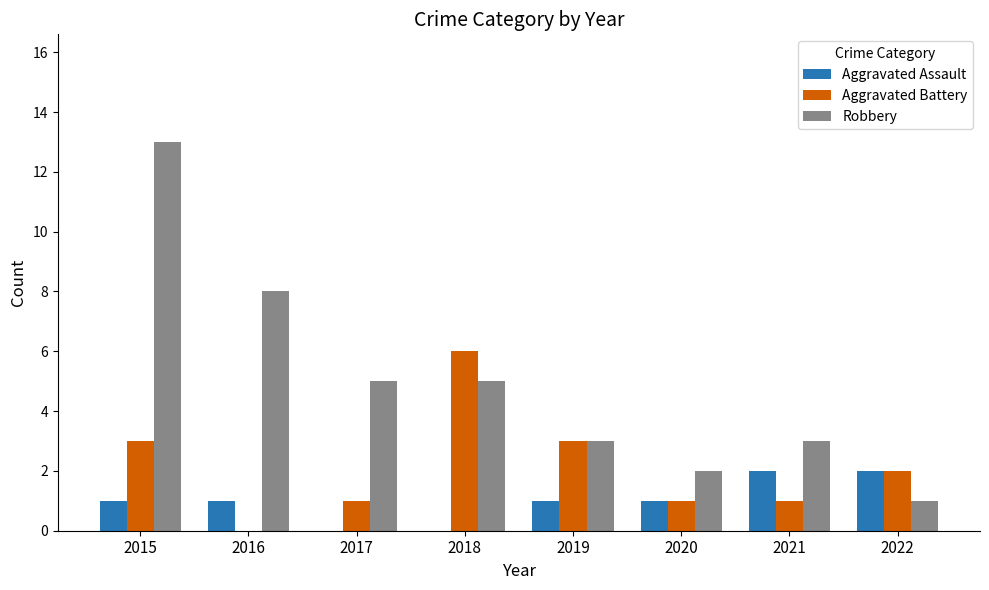

Are the bars horizontal?

No